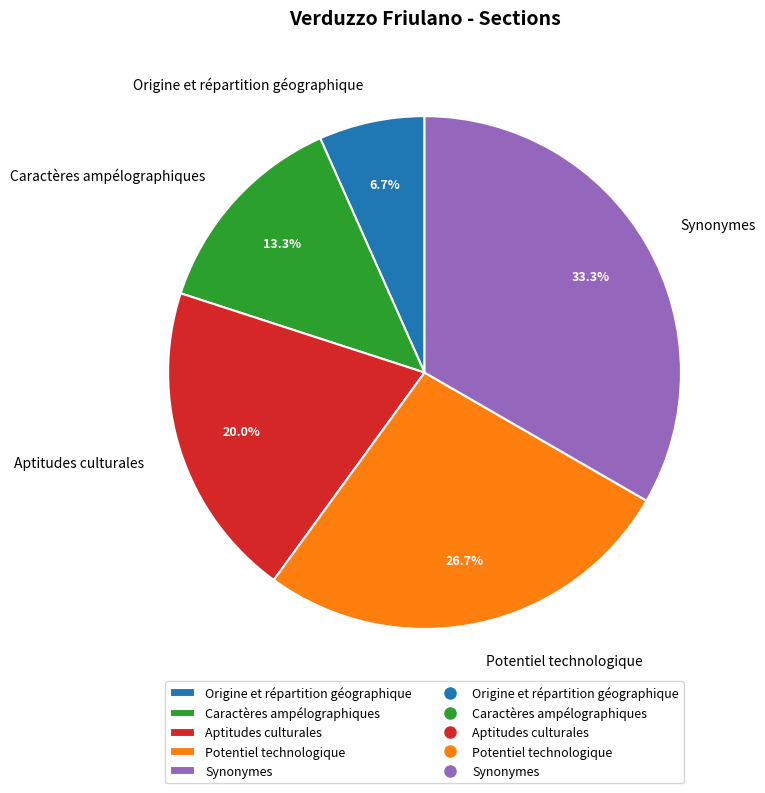

Which slice is the largest?

Synonymes